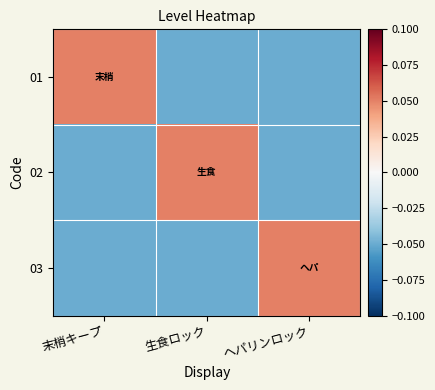

What is the greatest value displayed?

0.1